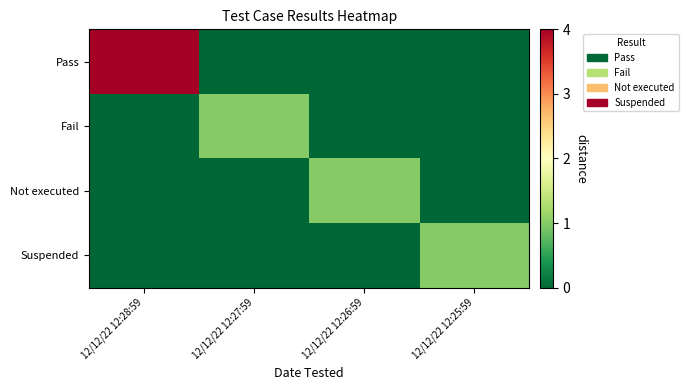

What is the spread (max minus min) of values at 12/12/22 12:25:59?

1